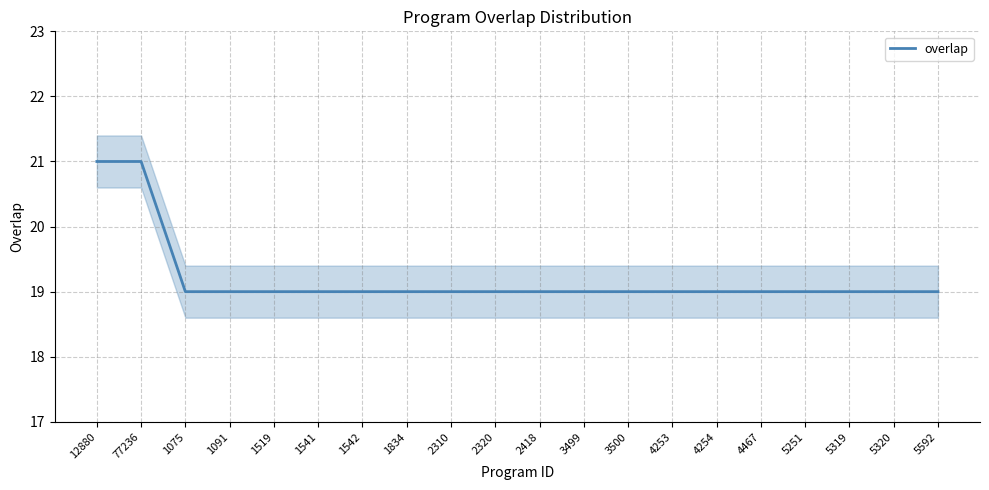

True or false: the data shows 7 at 4254.

False